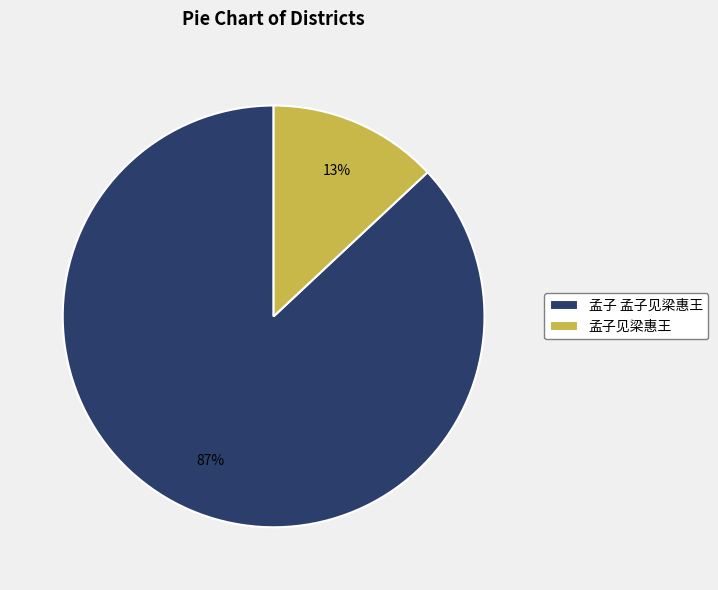

Is it true that 孟子 孟子见梁惠王 is 87% of the pie?

True